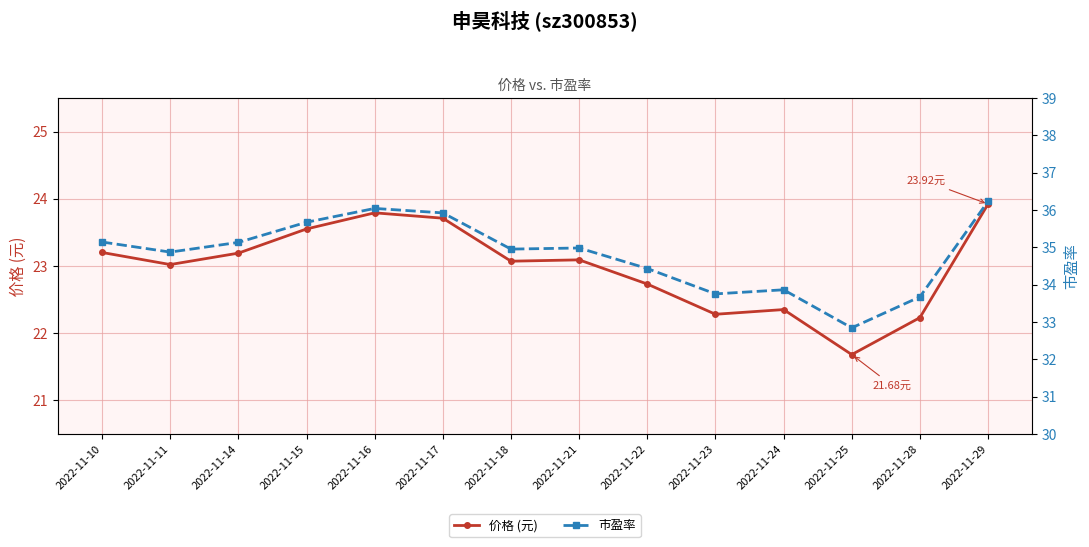

Where does the 市盈率 series first go above 34?

2022-11-10